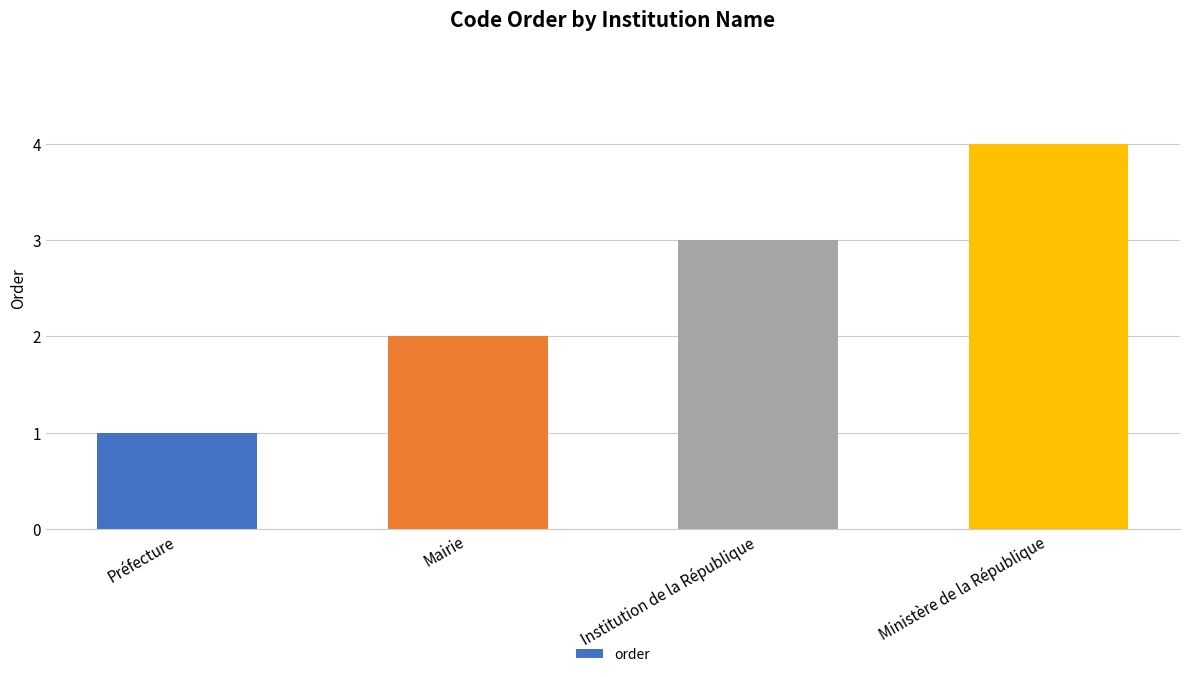

Reading right to left, what are all the values shown in this chart?

4	3	2	1